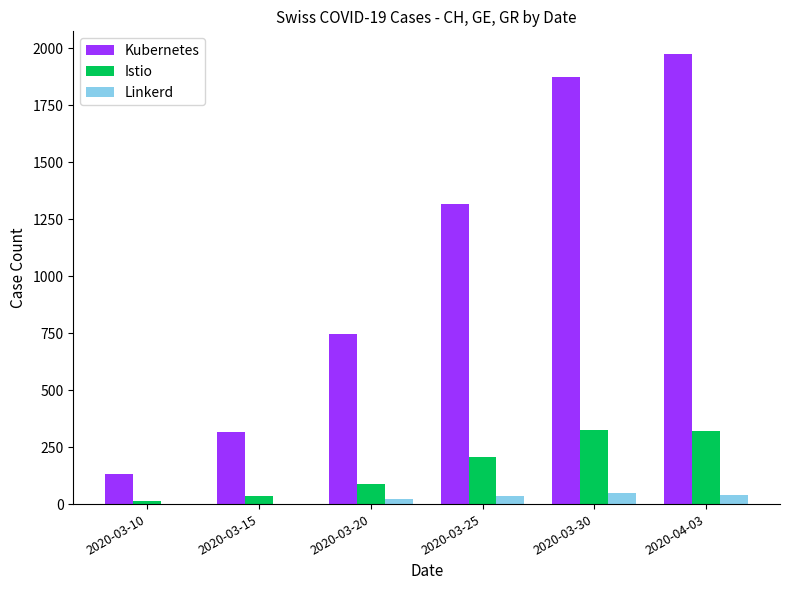

Between 2020-03-10 and 2020-03-20, which series saw the biggest shift?

Kubernetes